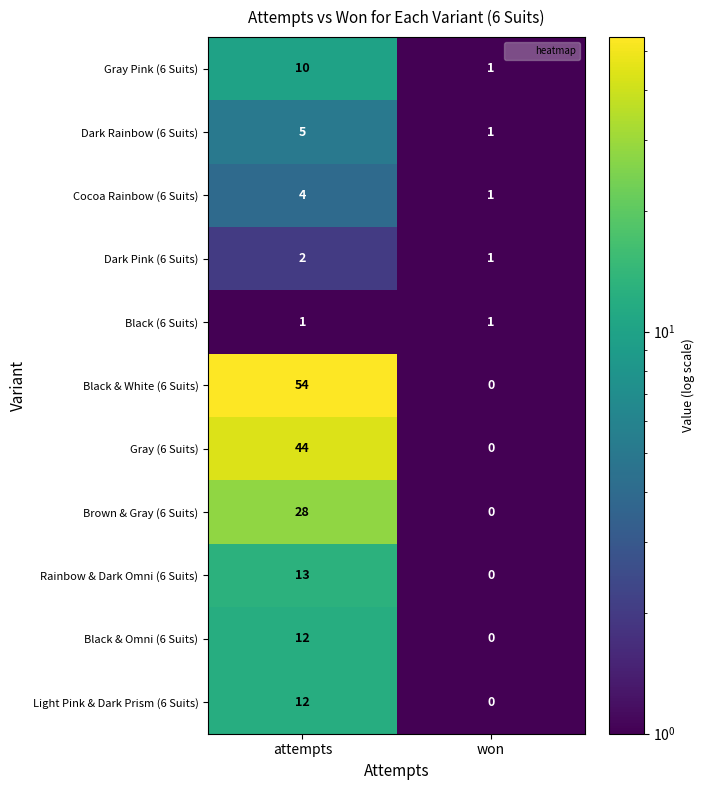

What is the difference between the Light Pink & Dark Prism (6 Suits) values at attempts and won?

12